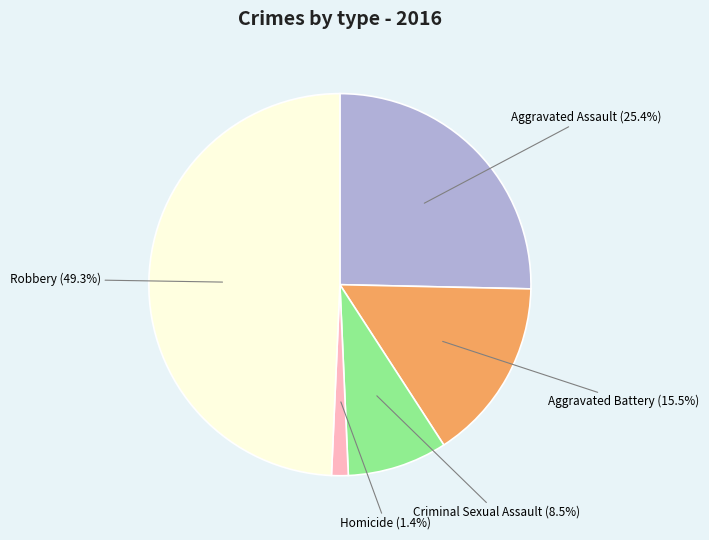

Does any single category account for the majority?

No